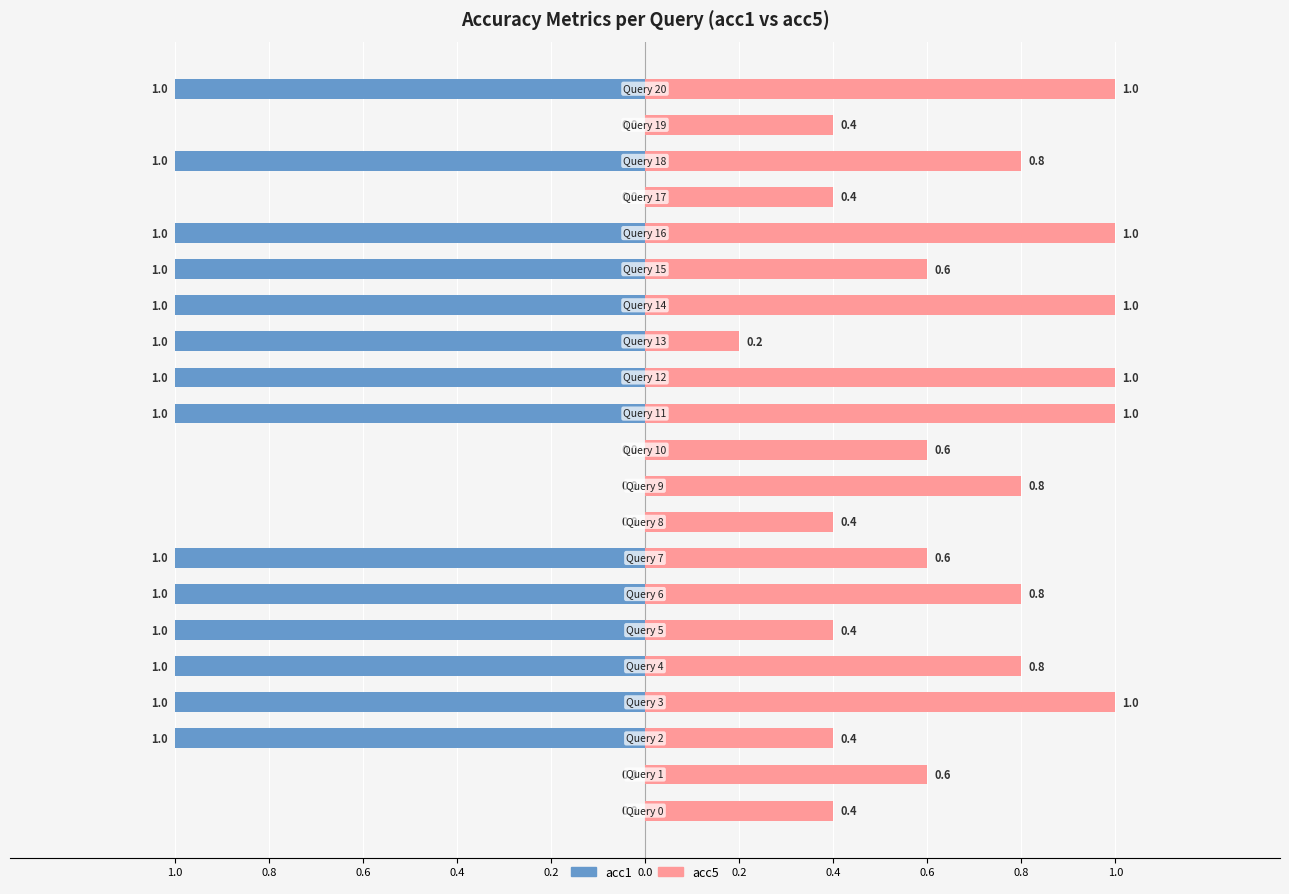

Reading left to right, list all the values displayed in this chart.

acc1: 0.0	0.0	-1.0	-1.0	-1.0	-1.0	-1.0	-1.0	0.0	0.0	0.0	-1.0	-1.0	-1.0	-1.0	-1.0	-1.0	0.0	-1.0	0.0	-1.0
acc5: 0.4	0.6	0.4	1.0	0.8	0.4	0.8	0.6	0.4	0.8	0.6	1.0	1.0	0.2	1.0	0.6	1.0	0.4	0.8	0.4	1.0